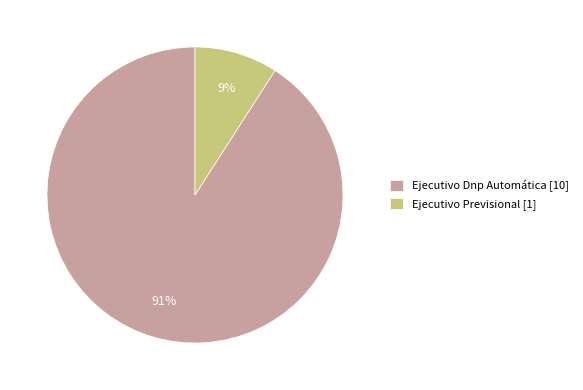

What percentage is the Ejecutivo Dnp Automática slice, to the nearest percent?

91%